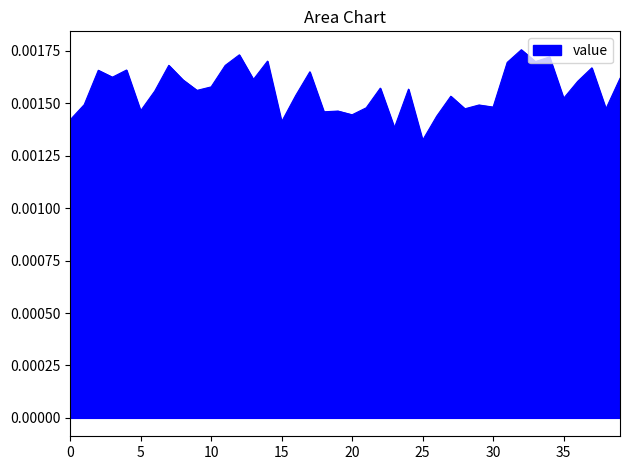

Which label corresponds to the smallest value in the chart?

25